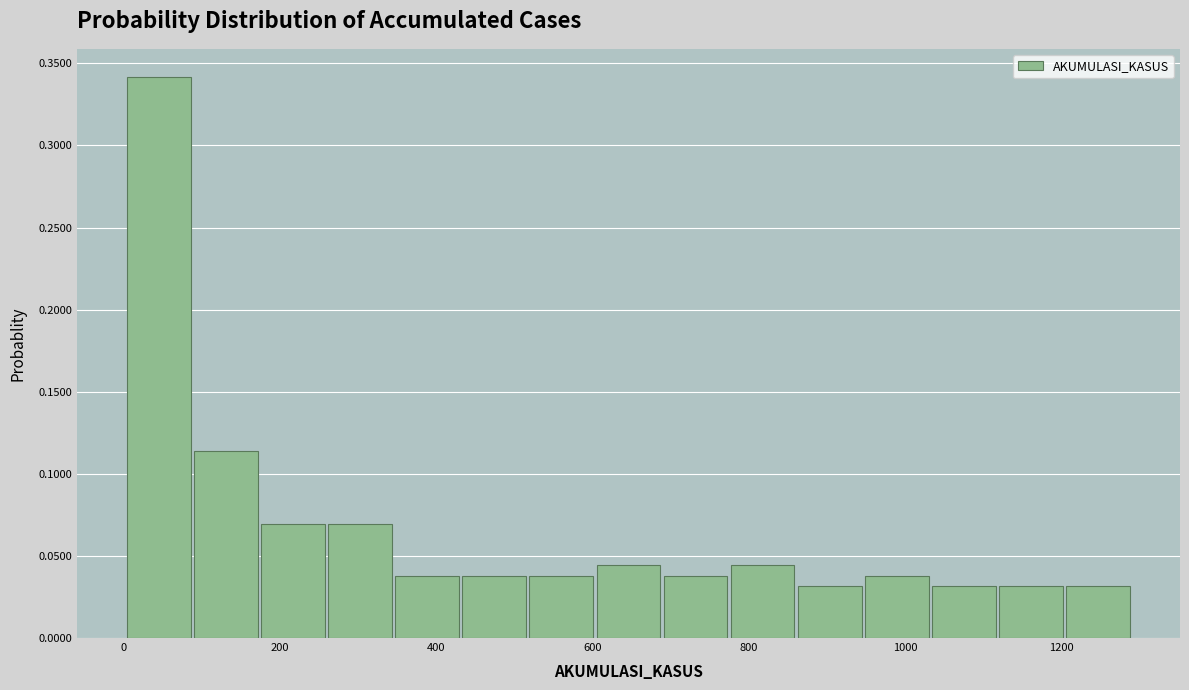

Reading left to right, transcribe this chart: for each bar, give the range it covers on the x-axis and its height. Neither the bar edges nor the heights are printed on the chart, so give them approximately, as read against the axes.

0 to 80: 0.340
80 to 180: 0.115
180 to 260: 0.070
260 to 340: 0.070
340 to 440: 0.040
440 to 520: 0.040
520 to 600: 0.040
600 to 680: 0.045
680 to 780: 0.040
780 to 860: 0.045
860 to 940: 0.030
940 to 1040: 0.040
1040 to 1120: 0.030
1120 to 1200: 0.030
1200 to 1300: 0.030